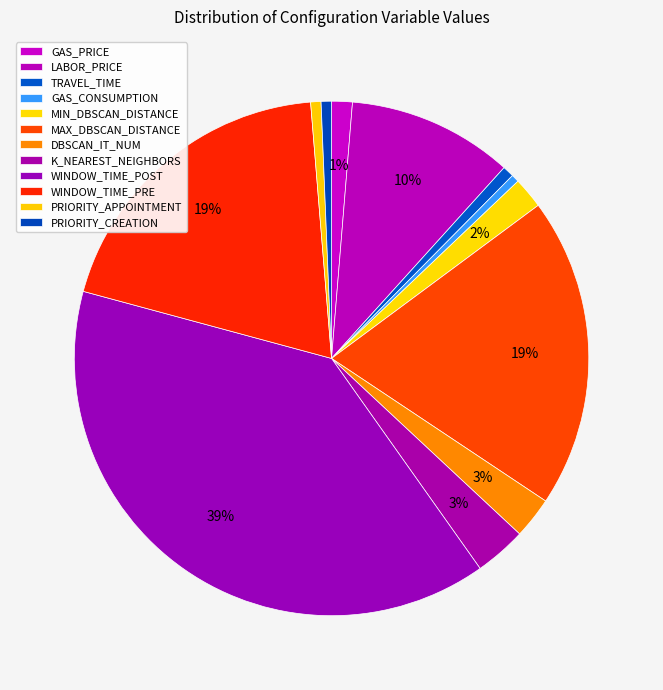

To the nearest percent, what is the difference between the largest and smallest slice percentages?

39%